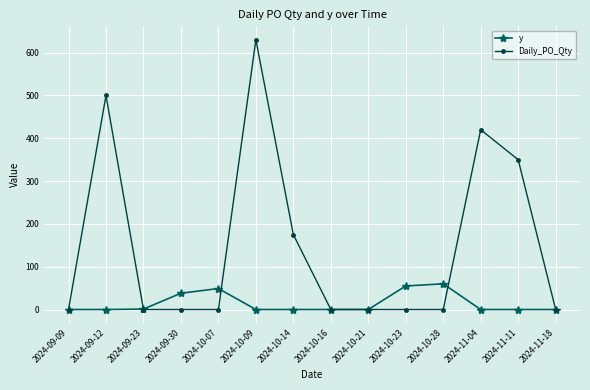

What is the sum of all Daily_PO_Qty values?

2075